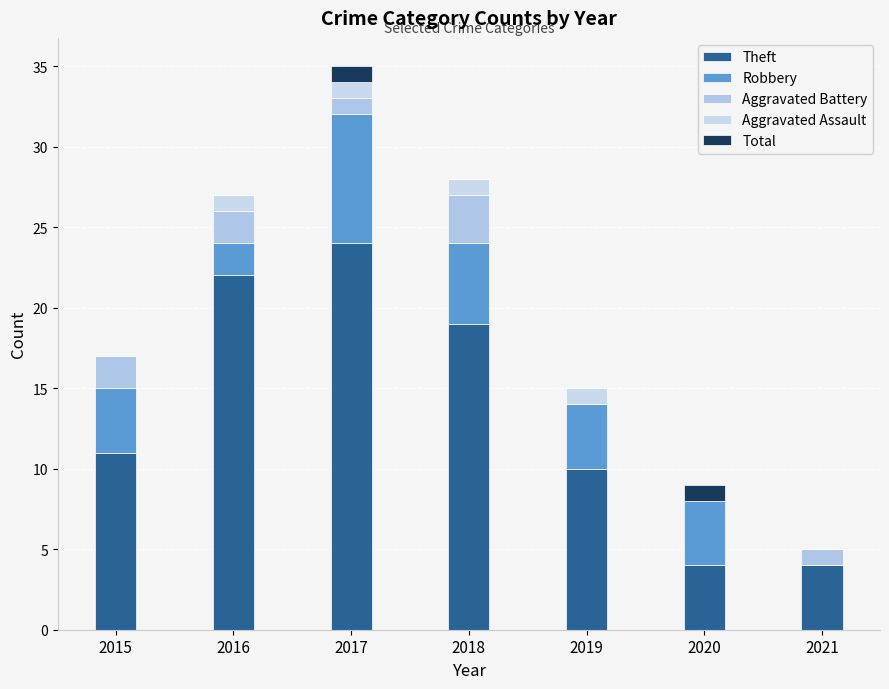

How many series are shown in this chart?

5